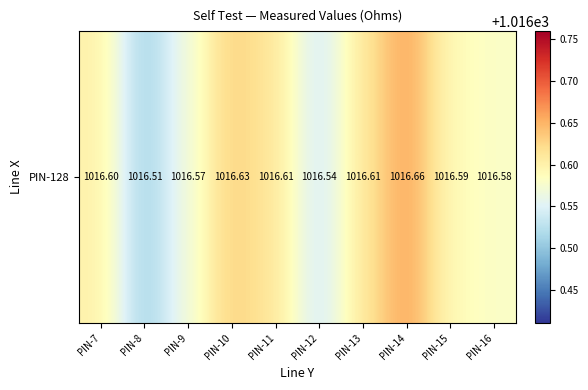

What is the greatest value displayed?

1016.7